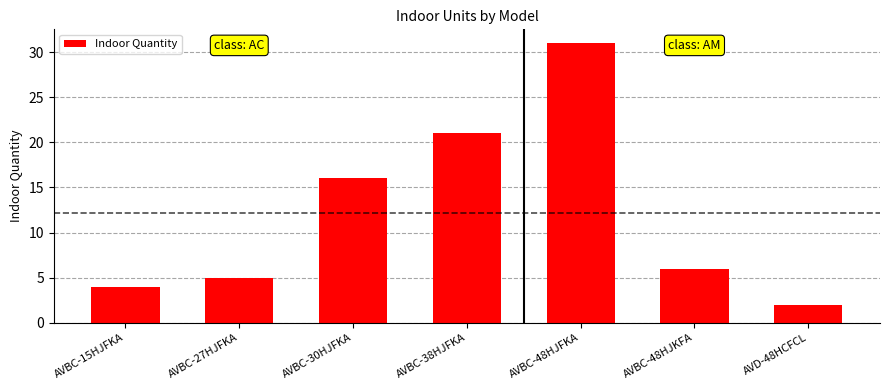

Rank the categories by value from lowest to highest.

AVD-48HCFCL, AVBC-15HJFKA, AVBC-27HJFKA, AVBC-48HJKFA, AVBC-30HJFKA, AVBC-38HJFKA, AVBC-48HJFKA